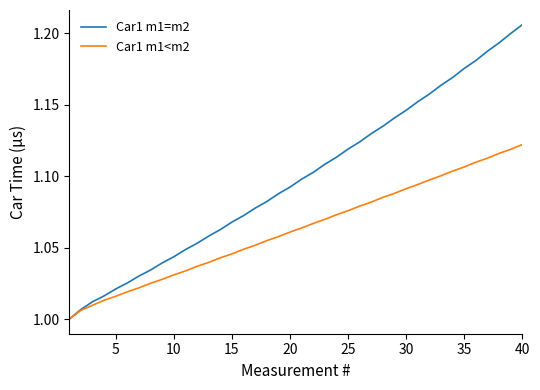

List the series in order of their peak value, lowest first.

Car1 m1<m2, Car1 m1=m2